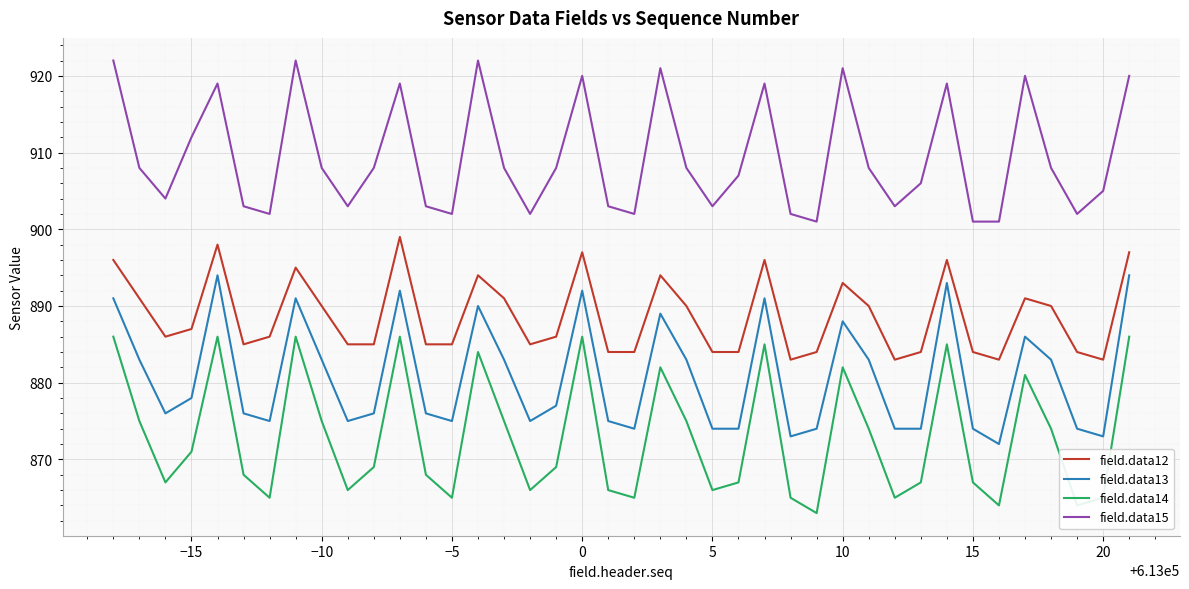

Rank the series by their maximum value, from highest to lowest.

field.data15, field.data12, field.data13, field.data14